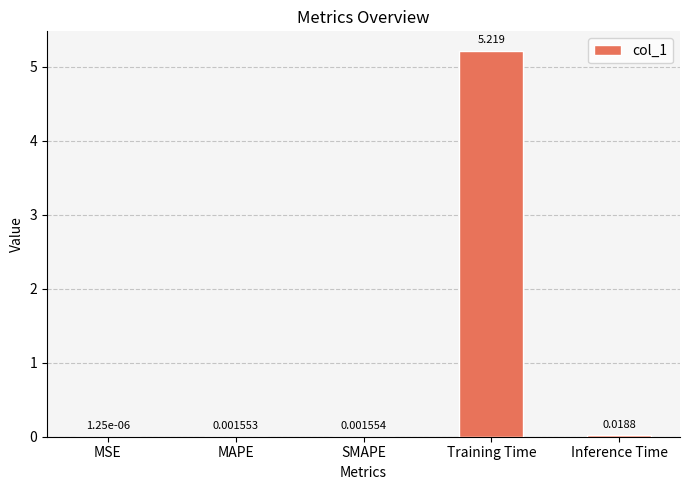

Between MAPE and SMAPE, which is larger?

SMAPE